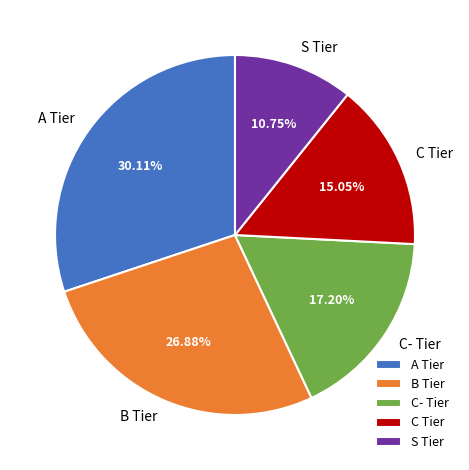

What is the largest slice in the pie chart?

A Tier